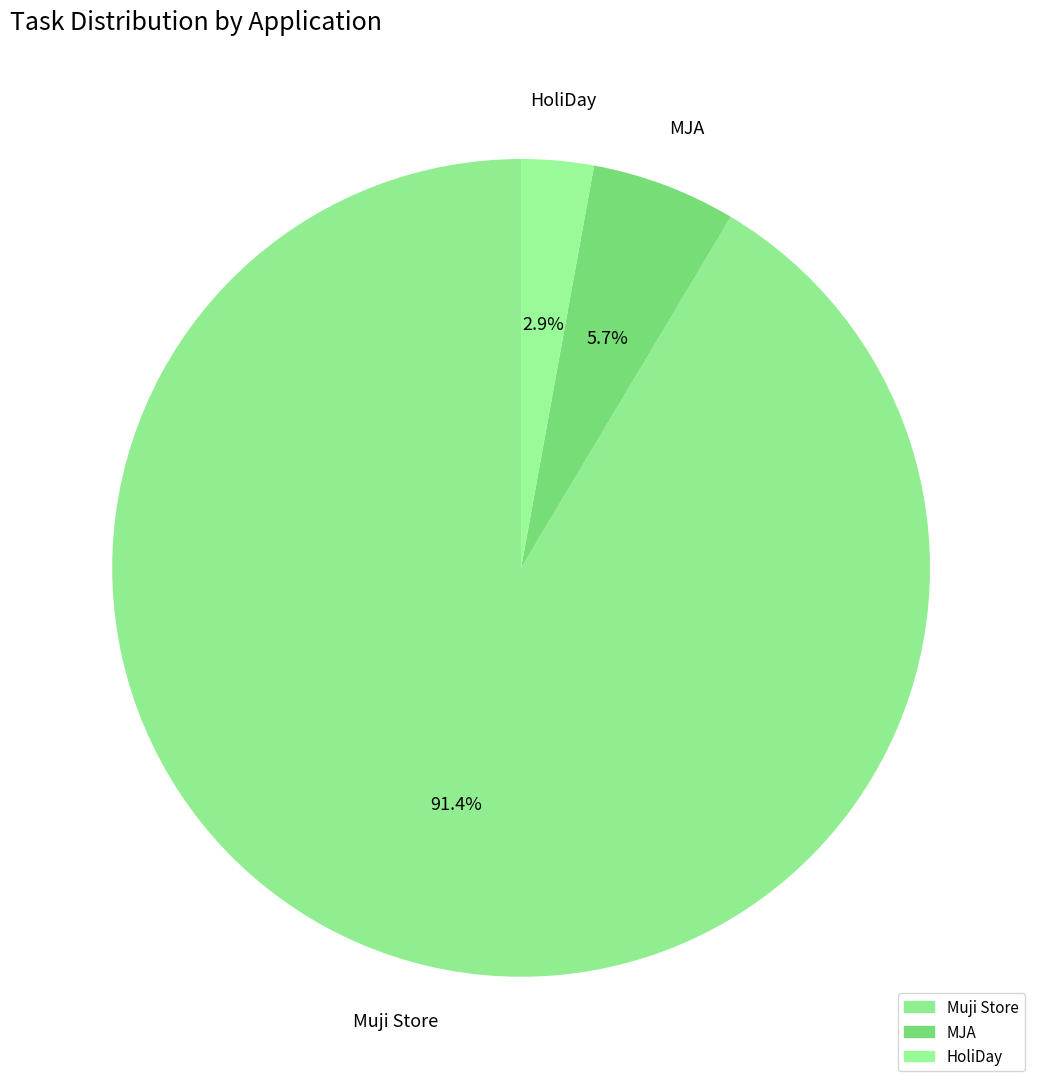

To the nearest percent, what percentage of the pie is MJA?

6%